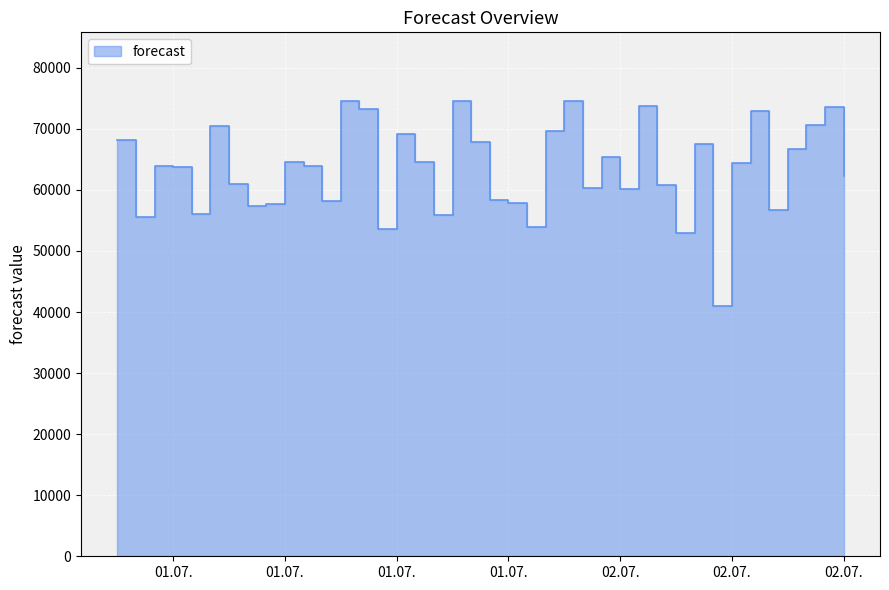

What is the difference between the maximum and second lowest values?

21646.2